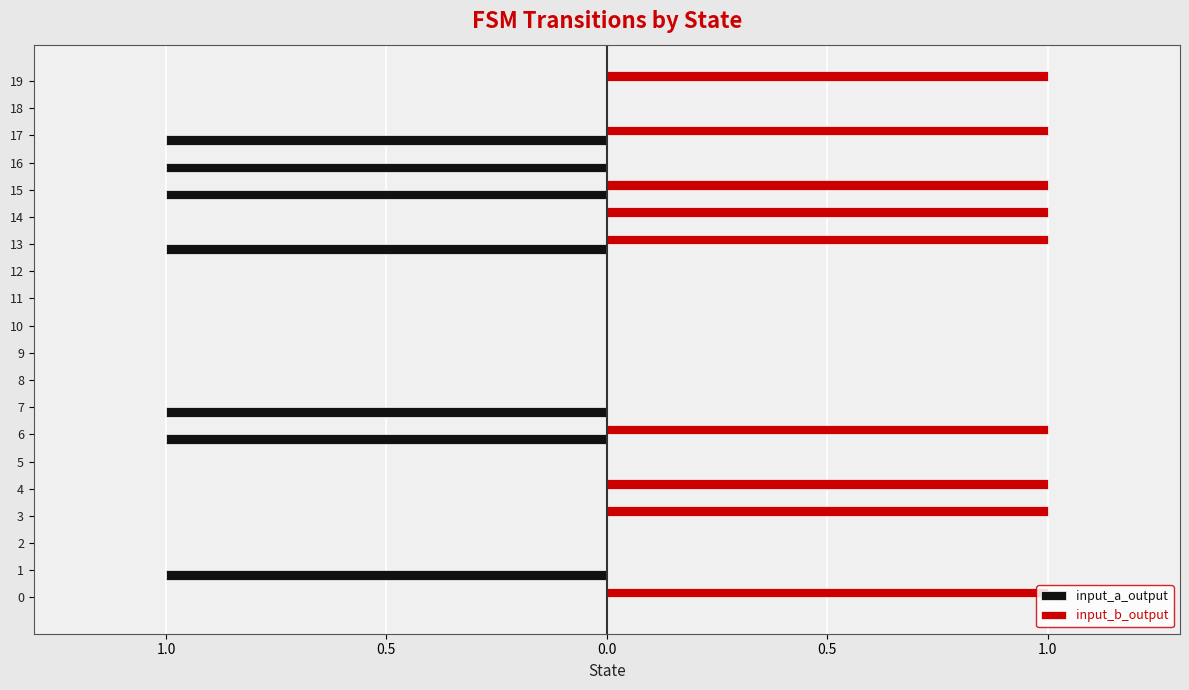

What are all the series names shown in the legend?

input_a_output, input_b_output